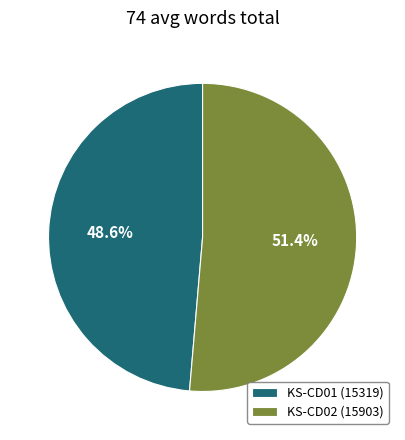

To the nearest percent, what is the average slice percentage?

50%